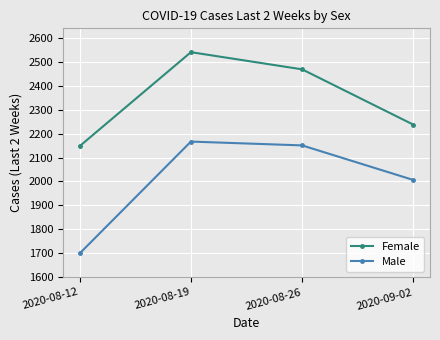

At how many categories does at least one series exceed 2535?

1